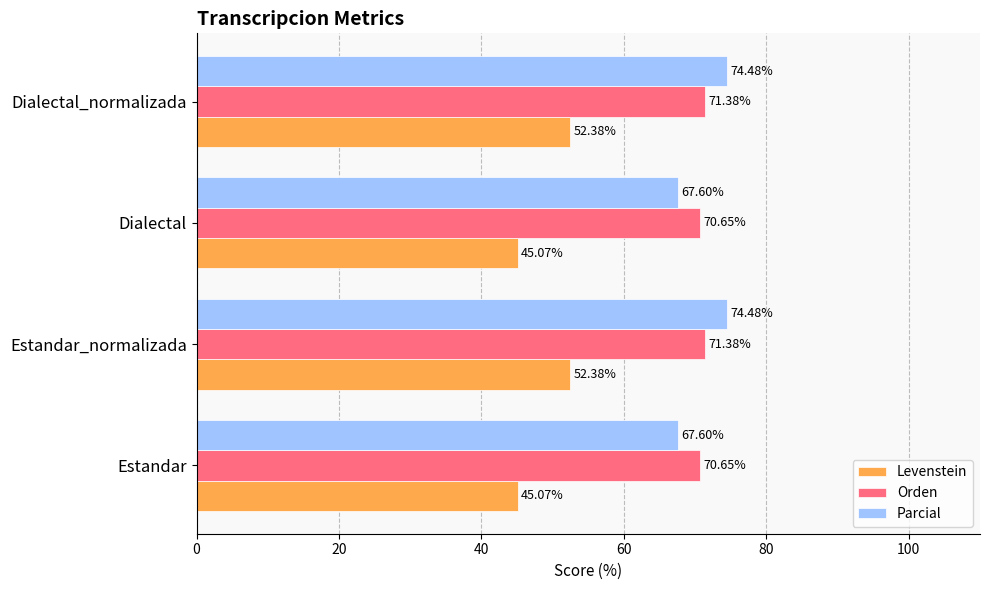

What is the sum of the Levenstein values at Estandar and Estandar_normalizada?

97.5